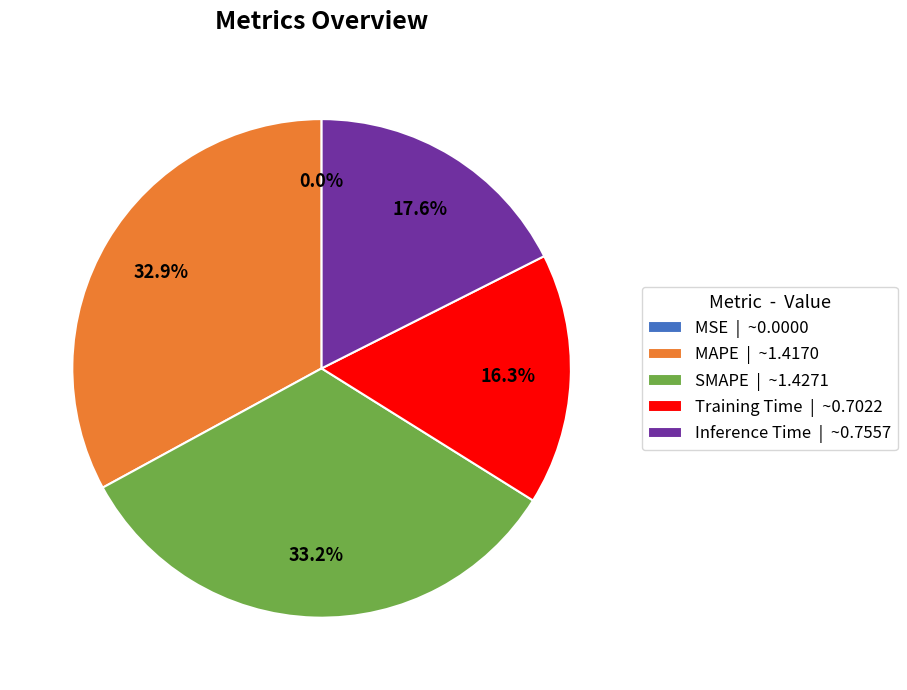

Between MAPE | ~1.4170 and Training Time | ~0.7022, which is larger?

MAPE | ~1.4170